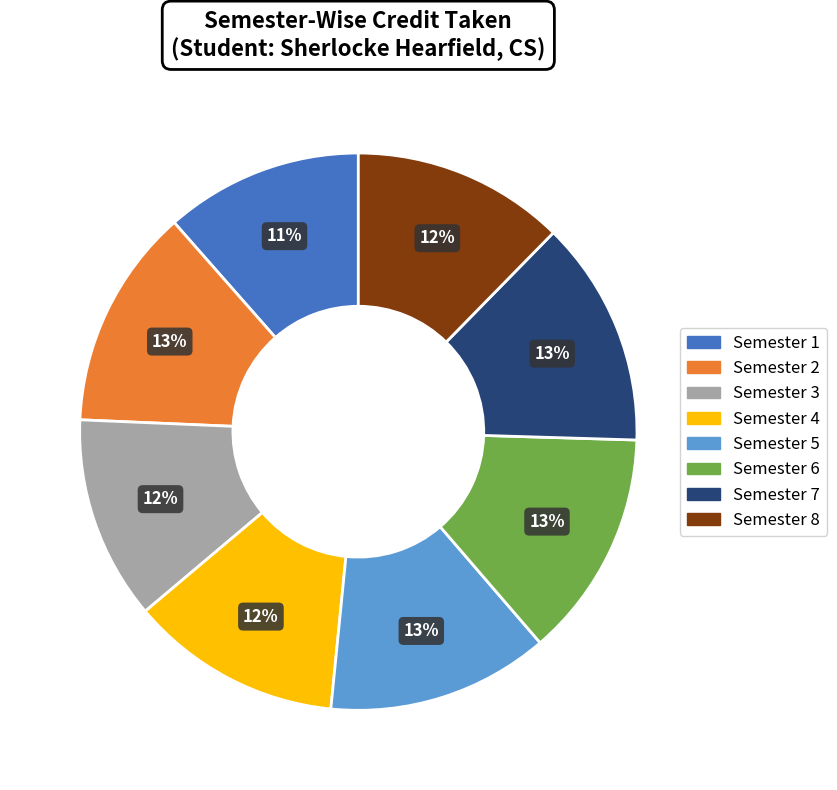

True or false: Semester 5 accounts for 13% of the total.

True